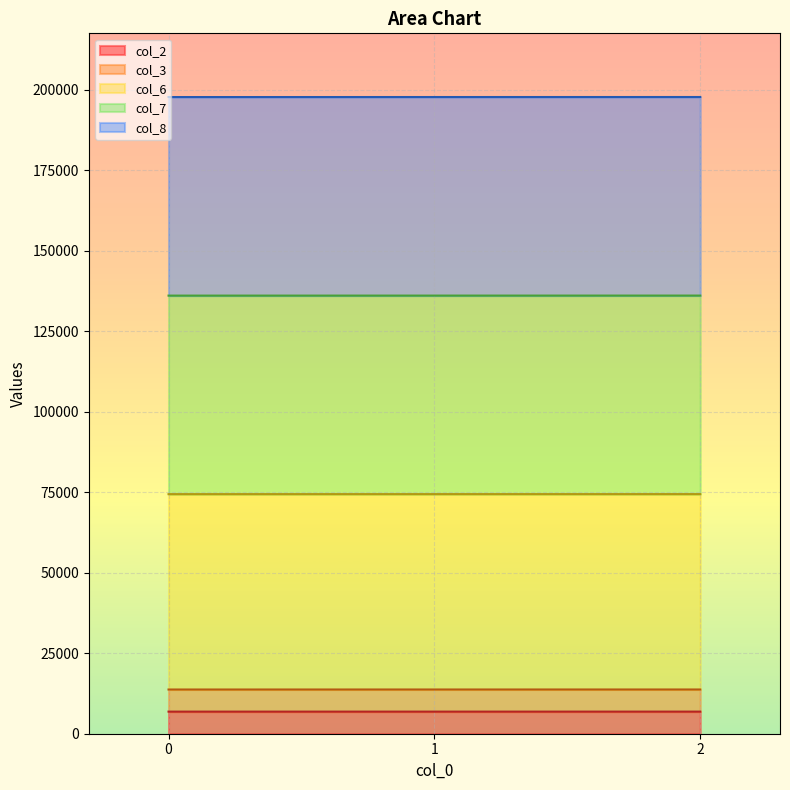

What is the minimum value for col_2?

6863